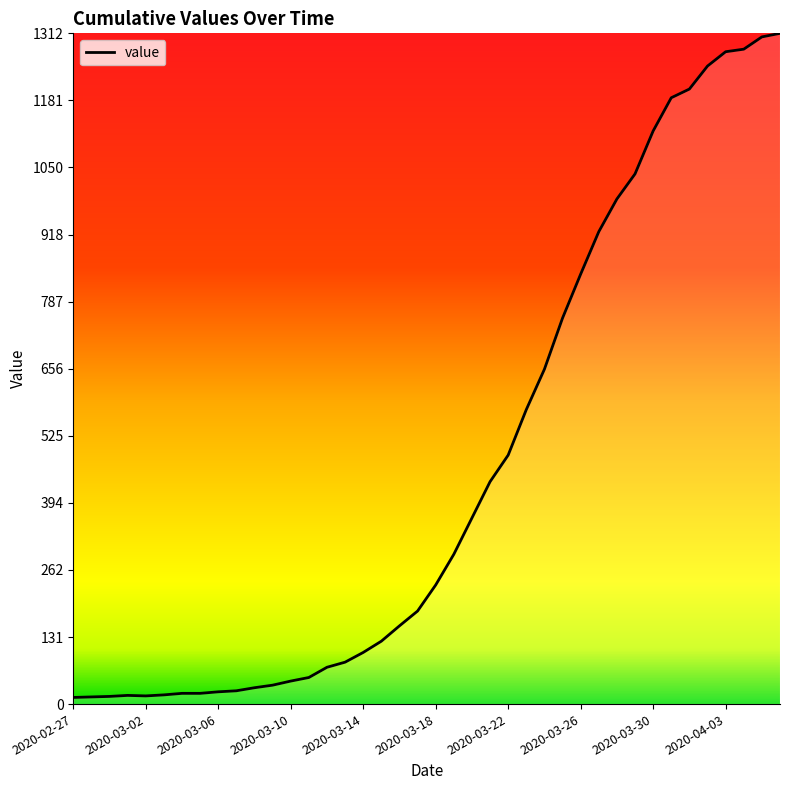

What is the greatest value displayed?

1312